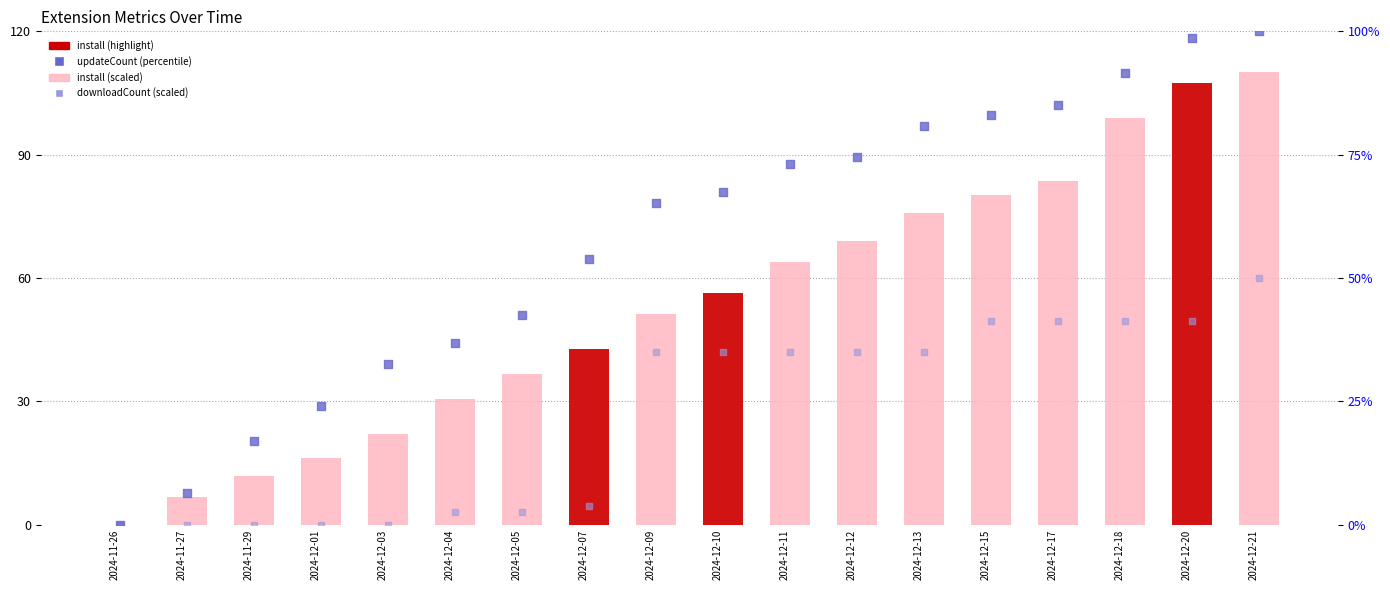

Which series has the largest total across all categories?

updateCount (percentile)